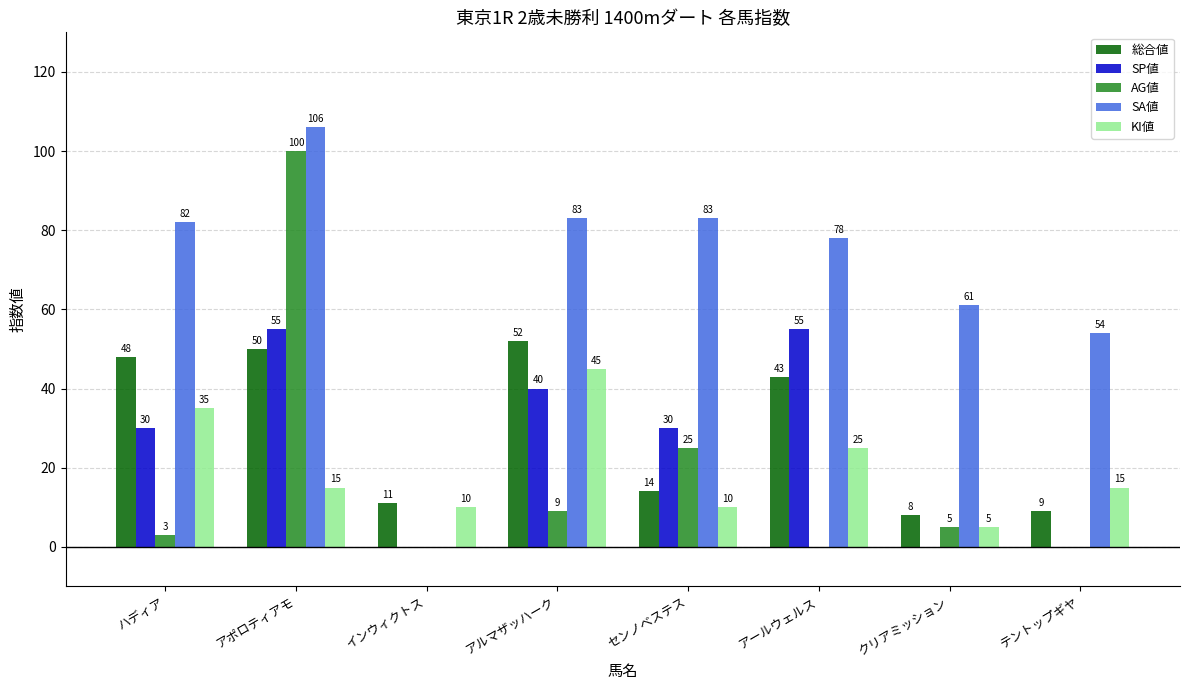

How many groups of bars are there?

8